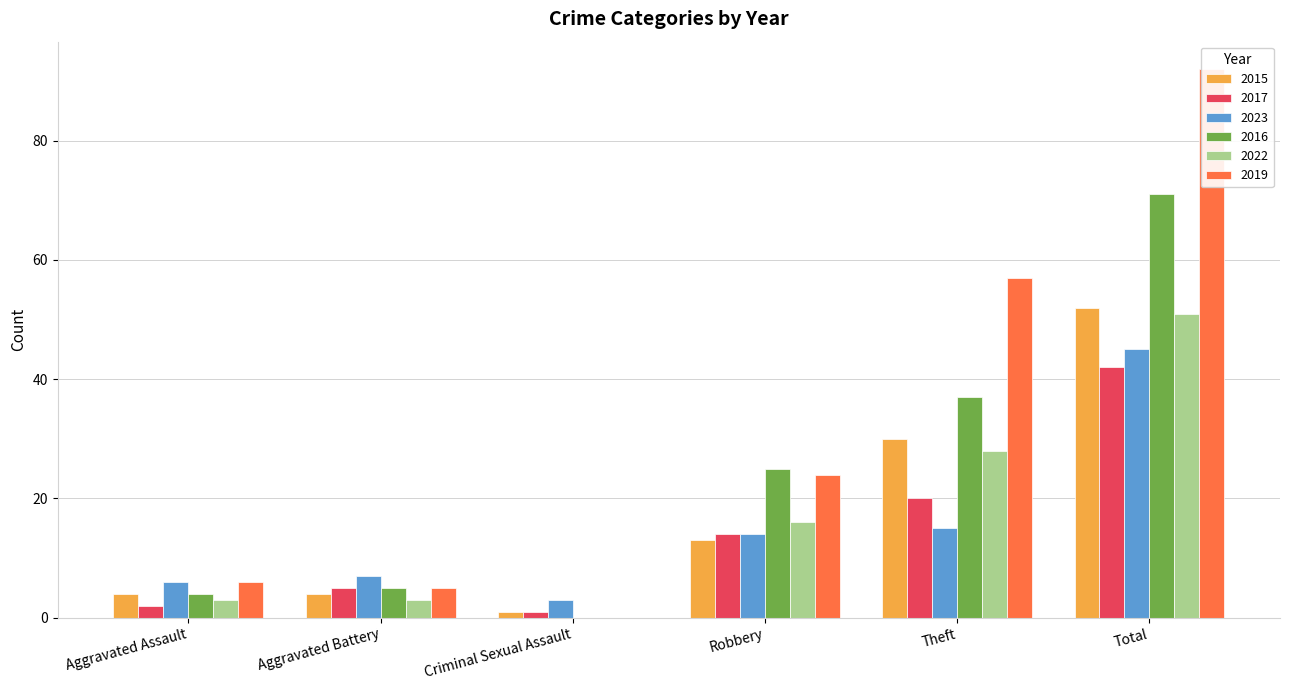

What is the difference between the highest and lowest values at Total?

50